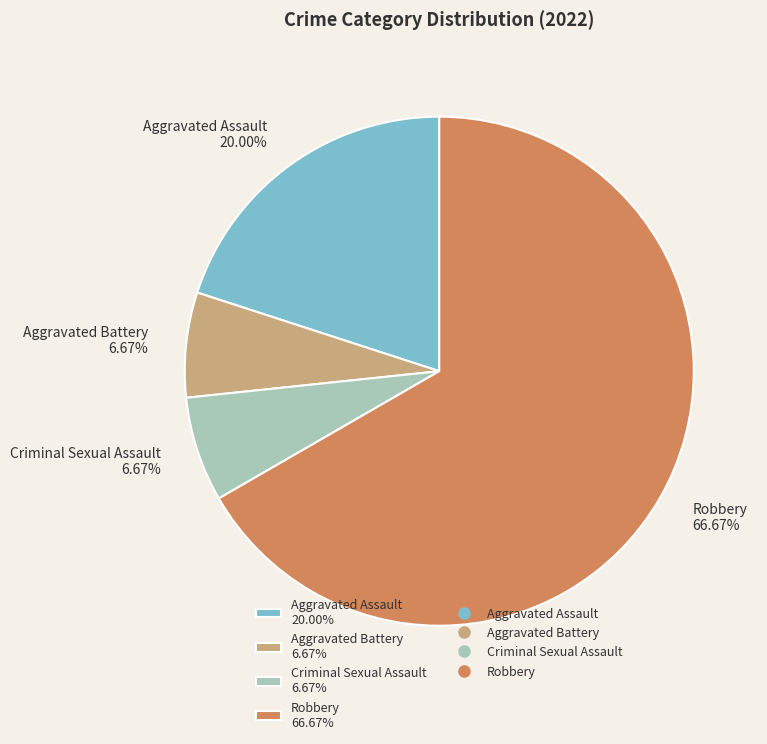

To the nearest percent, what percentage of the pie is Aggravated Assault?

20%